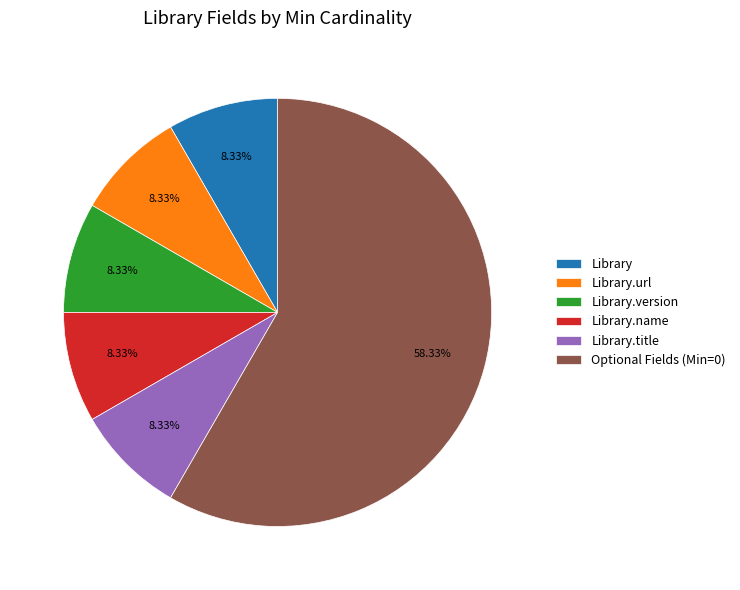

Which has a higher value, Optional Fields (Min=0) or Library.name?

Optional Fields (Min=0)